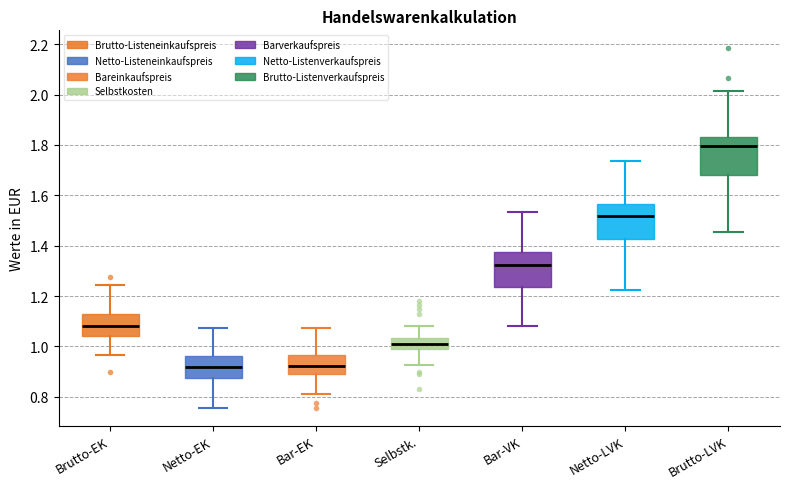

Reading left to right, read every box against the y-axis: the position of its median line, the range the box covers, and the ends of its whiskers. The values are not printed on the chart, so give them approximately, as read against the axis.

Brutto-EK: median 1.08, box 1.04 to 1.12, whiskers 0.96 to 1.24
Netto-EK: median 0.92, box 0.88 to 0.96, whiskers 0.76 to 1.08
Bar-EK: median 0.92, box 0.90 to 0.96, whiskers 0.82 to 1.08
Selbstk.: median 1.02, box 0.98 to 1.04, whiskers 0.92 to 1.08
Bar-VK: median 1.32, box 1.24 to 1.38, whiskers 1.08 to 1.54
Netto-LVK: median 1.52, box 1.42 to 1.56, whiskers 1.22 to 1.74
Brutto-LVK: median 1.80, box 1.68 to 1.84, whiskers 1.46 to 2.02